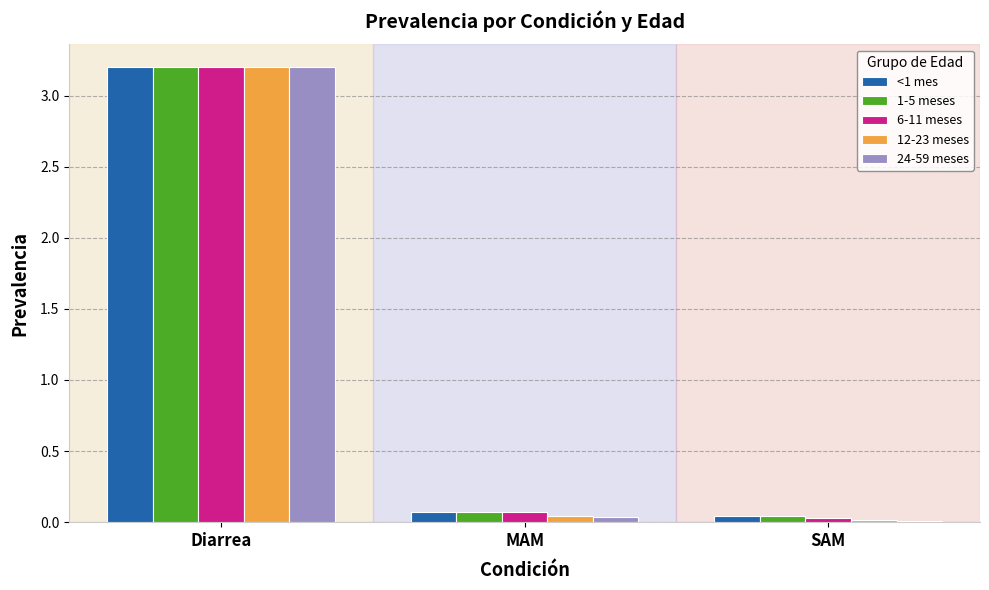

True or false: <1 mes has a value of 0.1 at MAM.

True